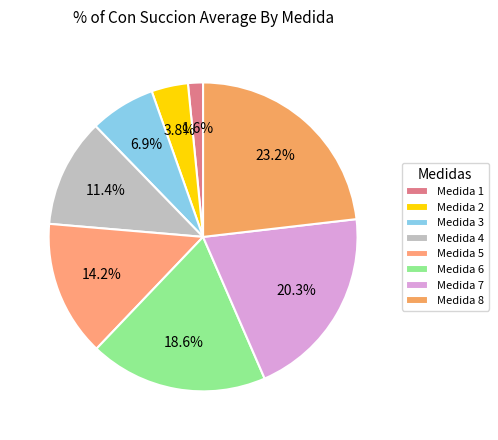

Which category has the biggest portion of the pie?

Medida 8